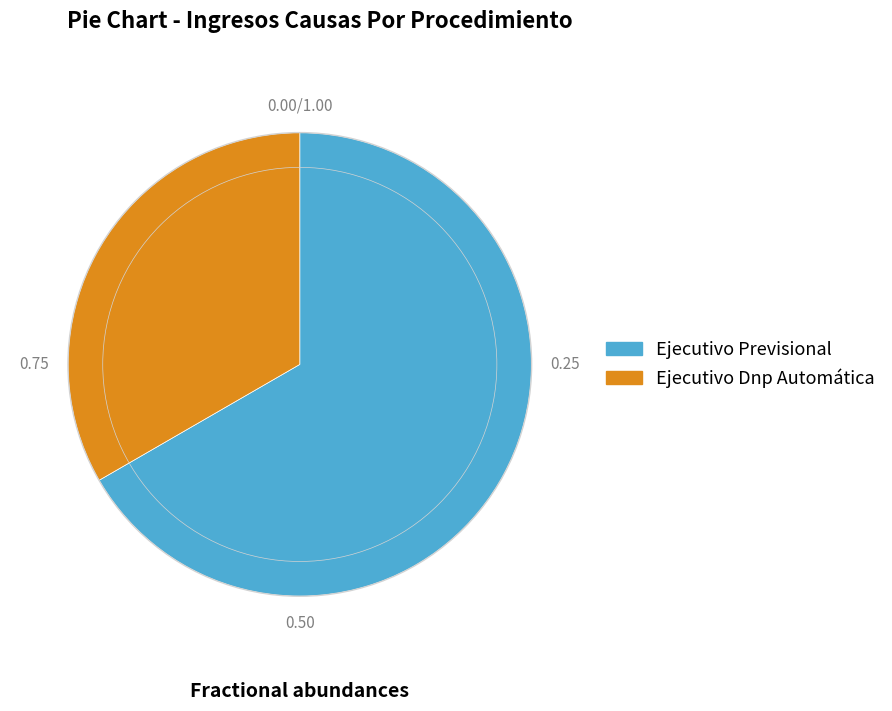

Approximately how many times larger is the value at Ejecutivo Previsional compared to Ejecutivo Dnp Automática?

2.0